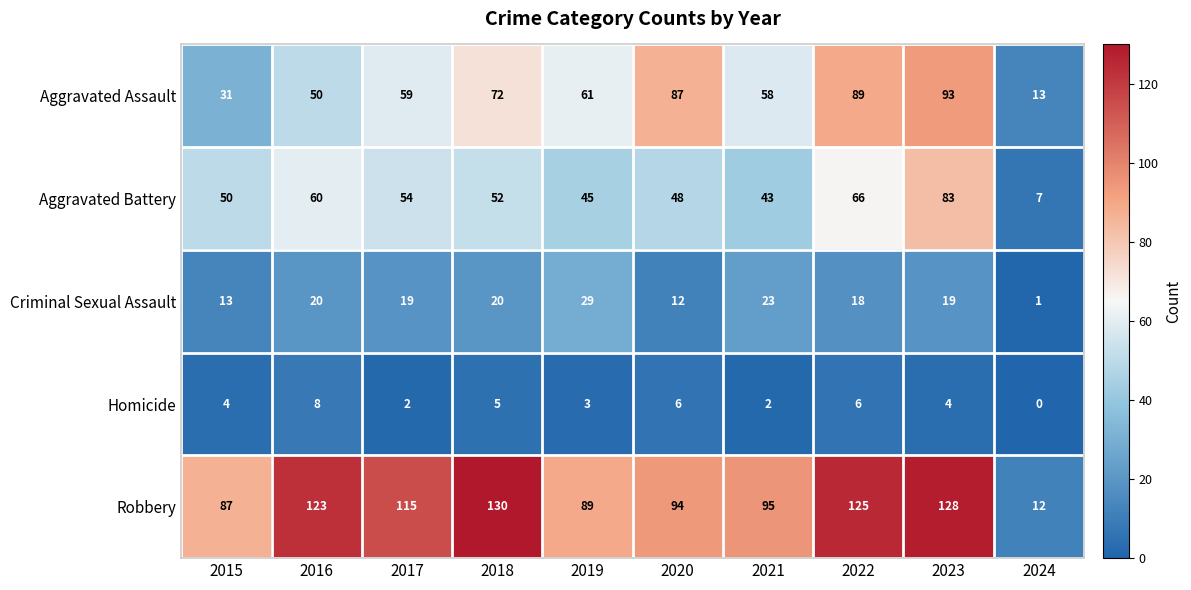

Which series has the largest range (max minus min)?

Robbery